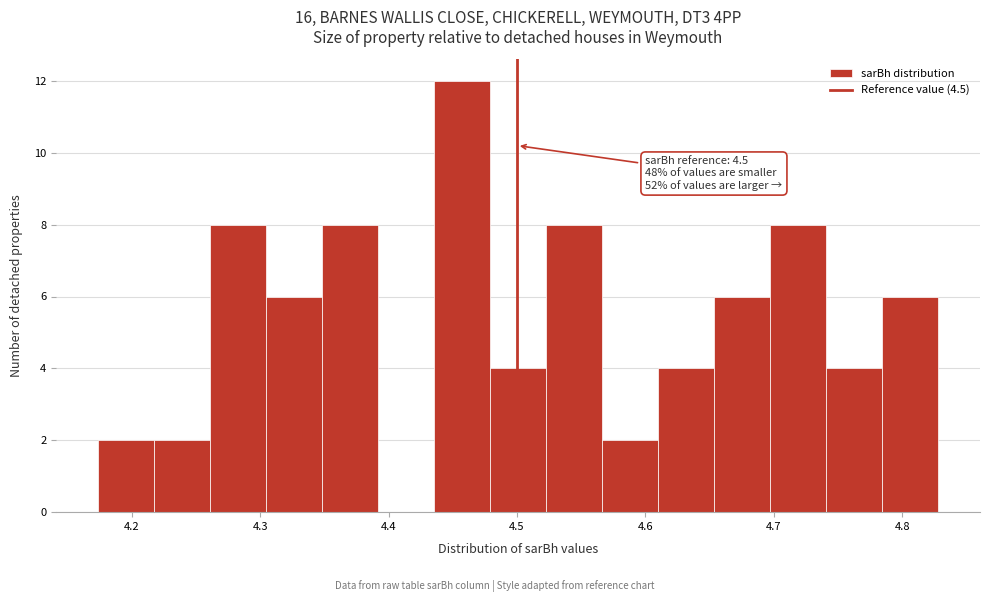

Over which range of the x-axis is the bar tallest?

4.44 to 4.48